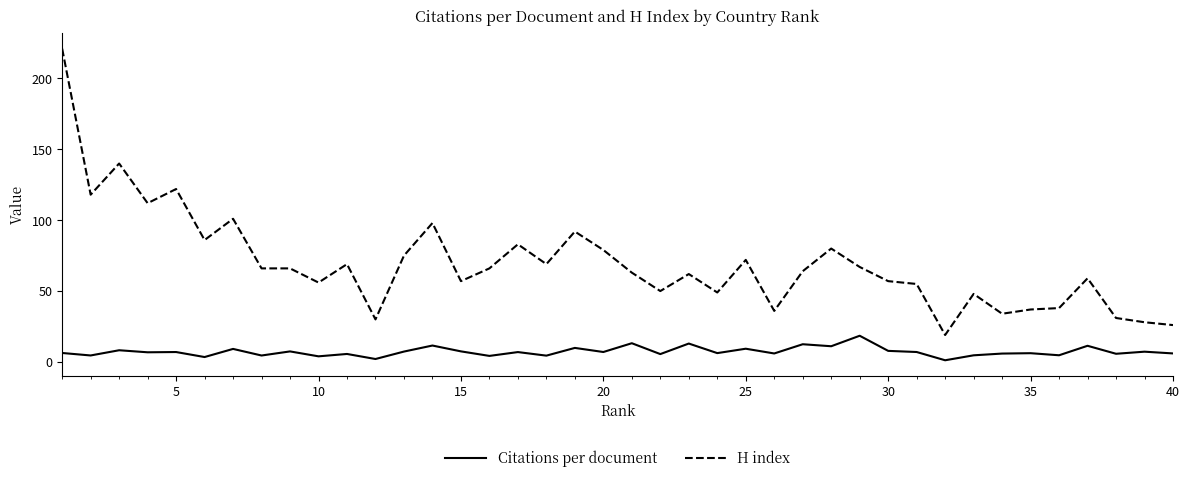

Rank the series by their average value, from lowest to highest.

Citations per document, H index